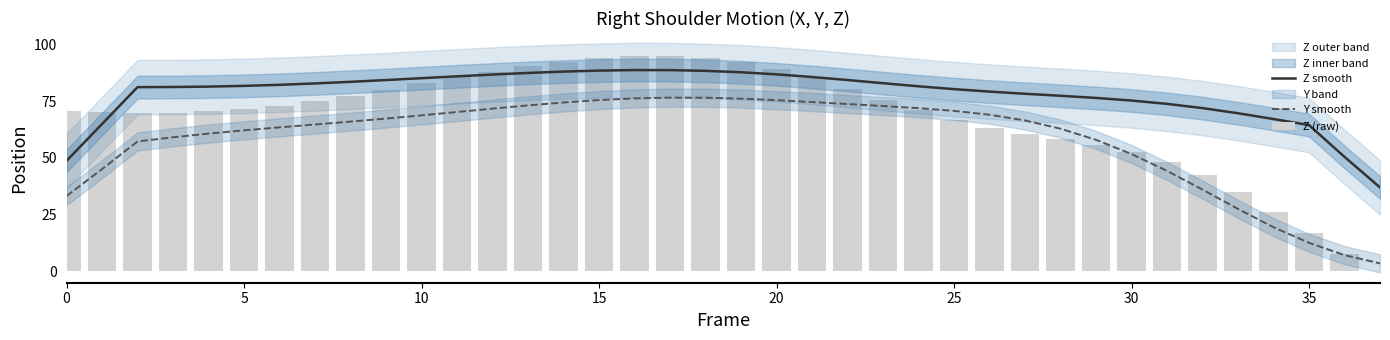

Rank the series by their maximum value, from lowest to highest.

Y smooth, Z smooth, Z (raw)